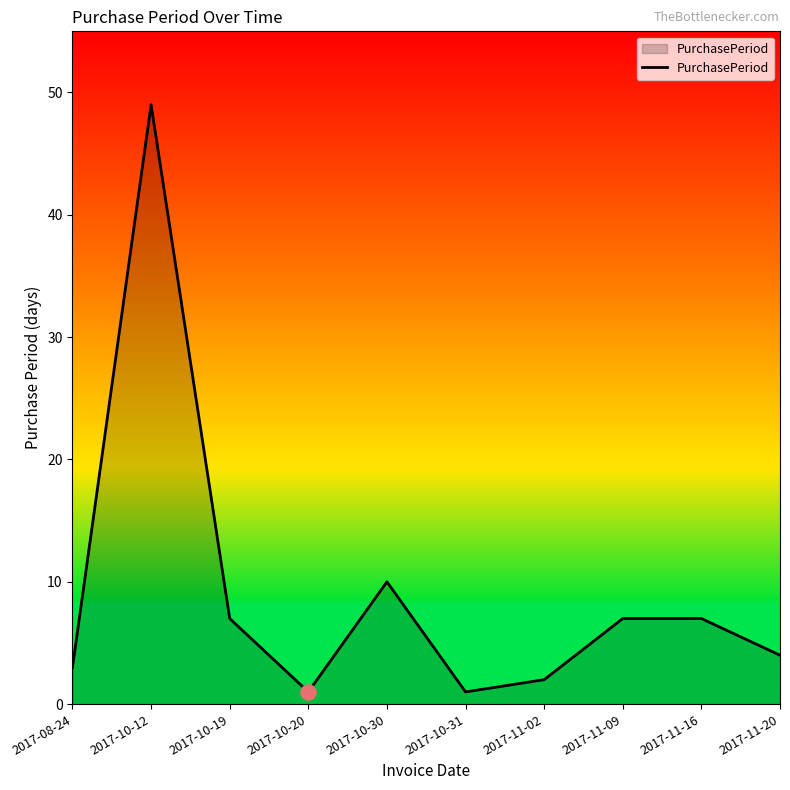

What is the change in value from 2017-10-12 to 2017-10-19?

-42